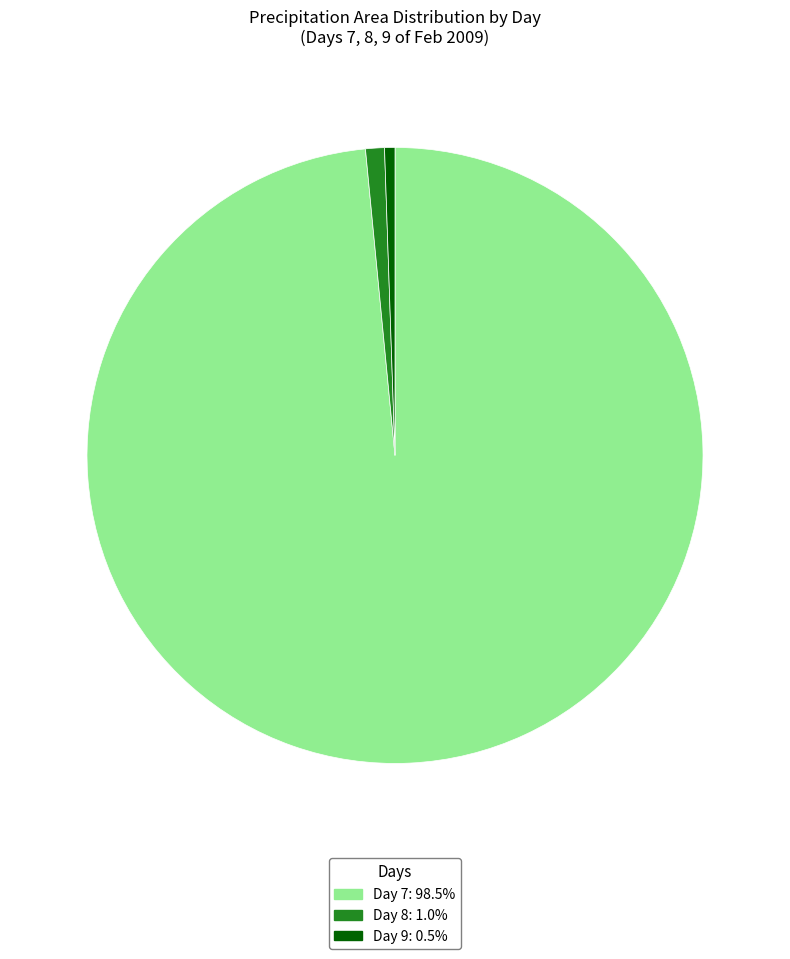

Is there any slice that represents more than half of the pie?

Yes